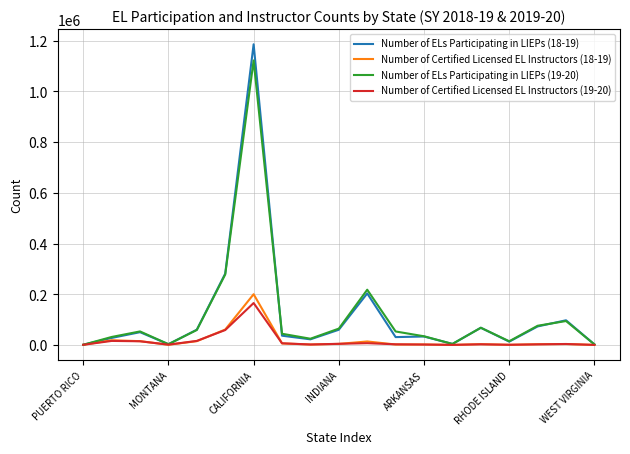

Which series has the largest range (max minus min)?

Number of ELs Participating in LIEPs (18-19)